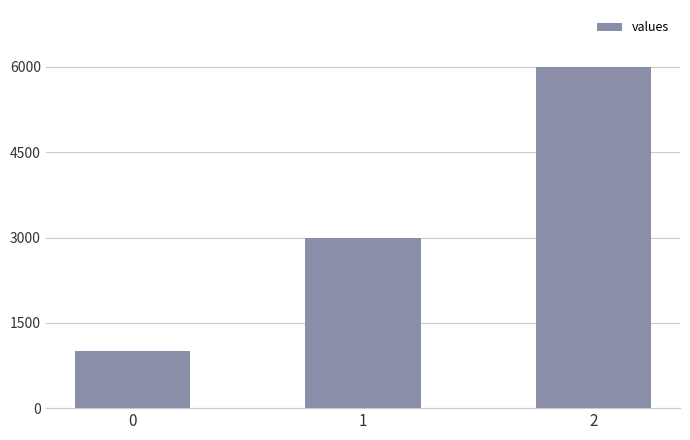

How many values are below 3000?

1